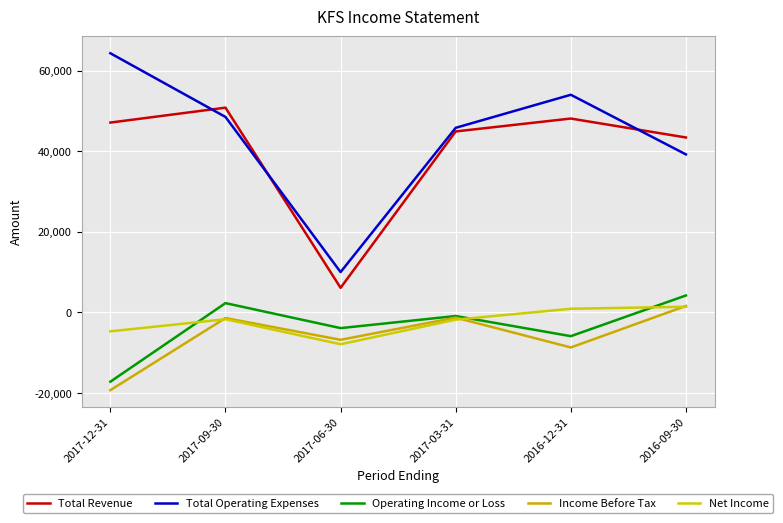

What position from the left is 2017-03-31?

4